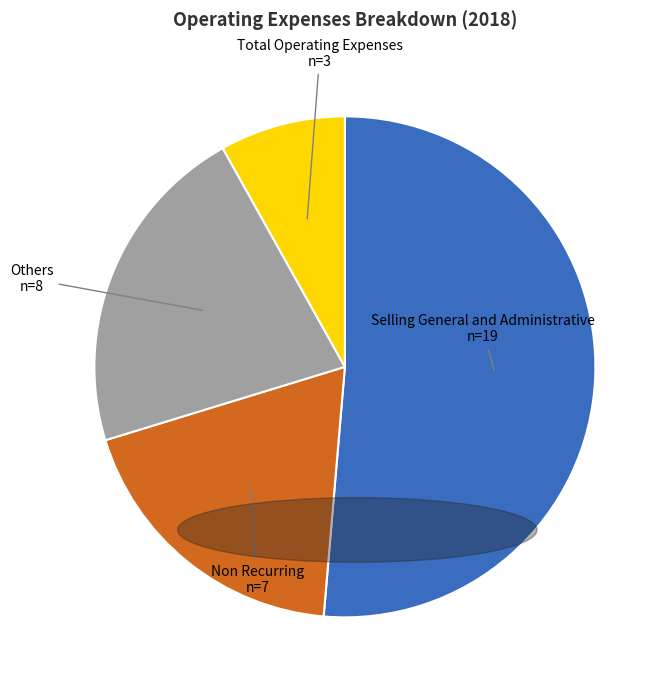

Rank the categories by value from lowest to highest.

Total Operating Expenses, Non Recurring, Others, Selling General and Administrative